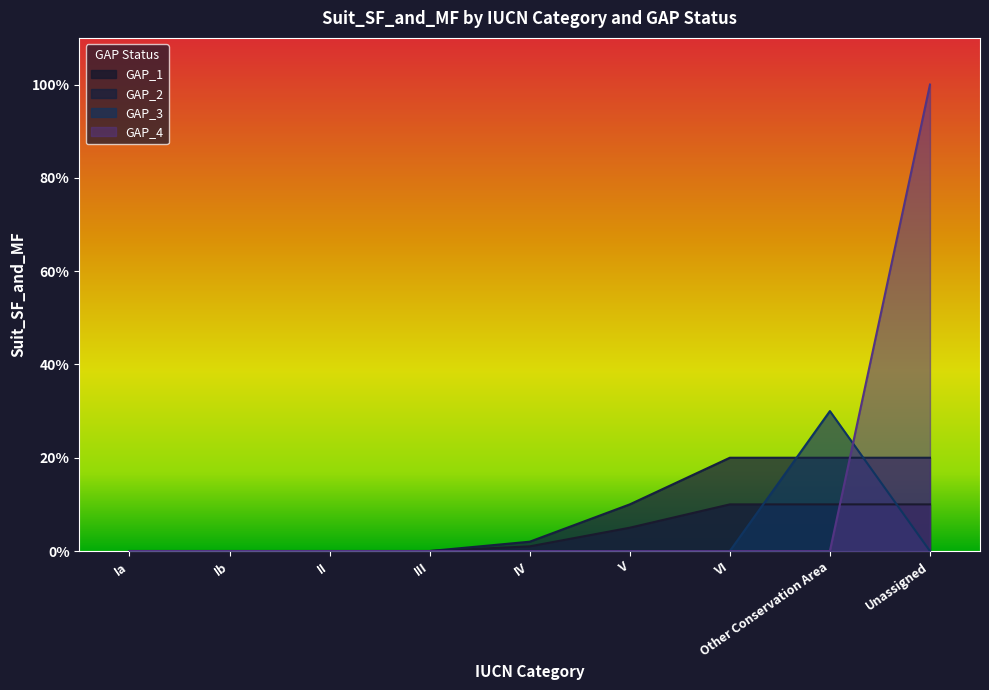

Which series ends up on top after the final intersection of GAP_4 and GAP_2?

GAP_4